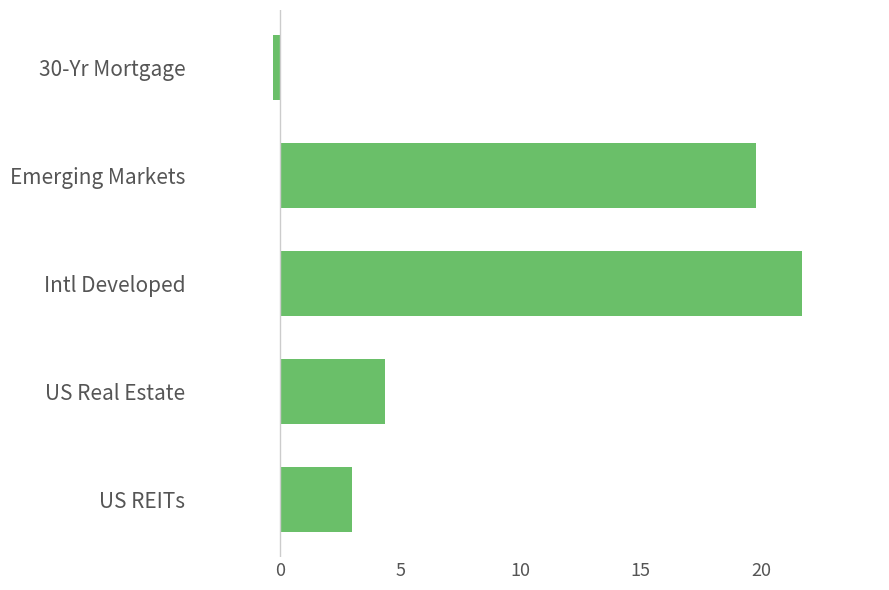

What is the sum of all values?

48.5